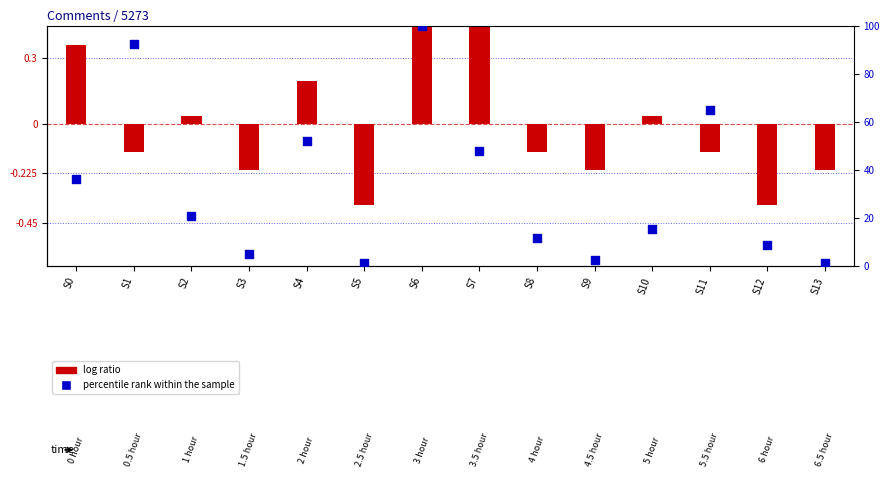

At which category is the sum across all series the highest?

S6